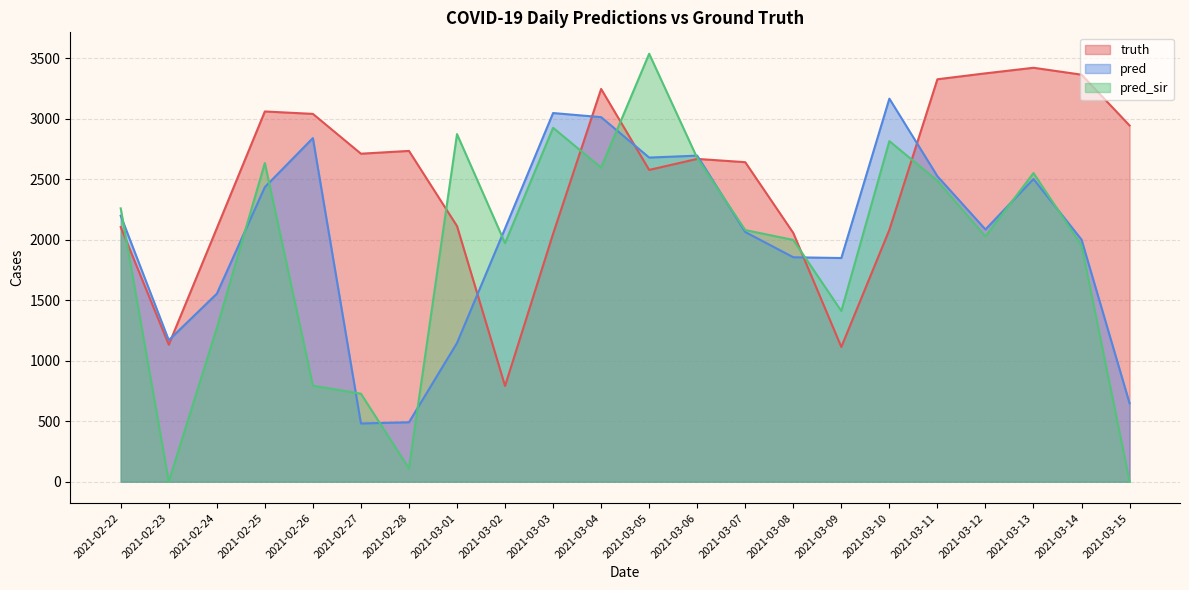

How many values in pred_sir are above zero?

20